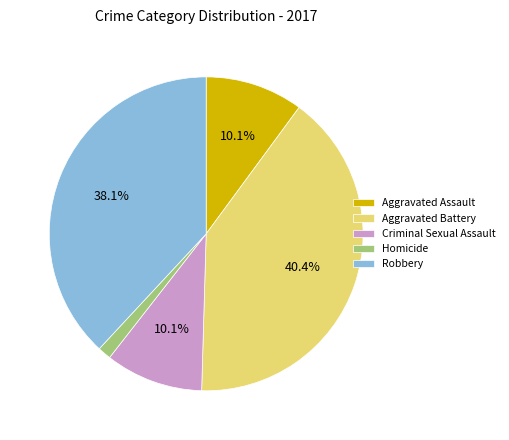

Which slice is the smallest?

Homicide